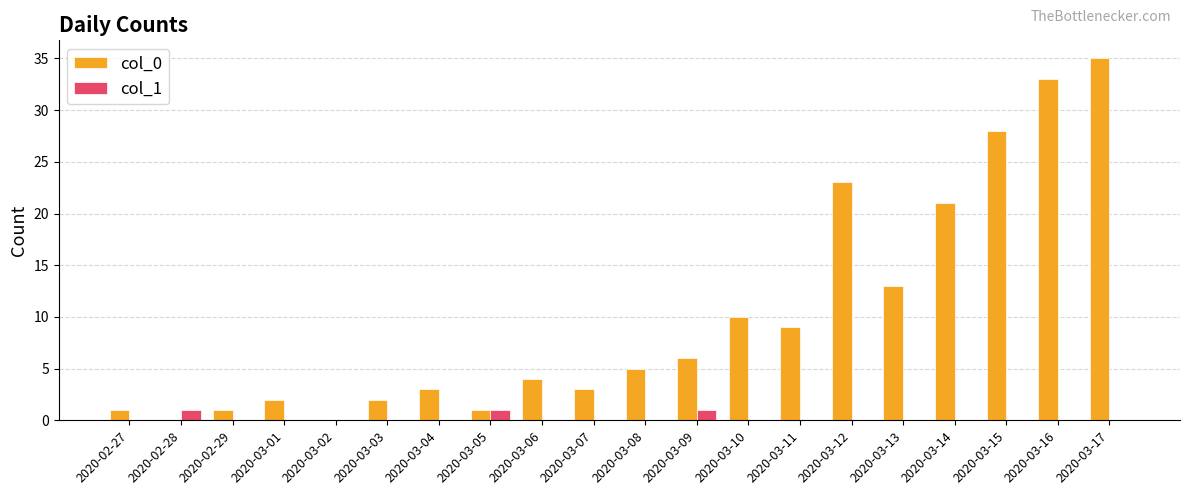

What is the sum of all col_0 values?

200